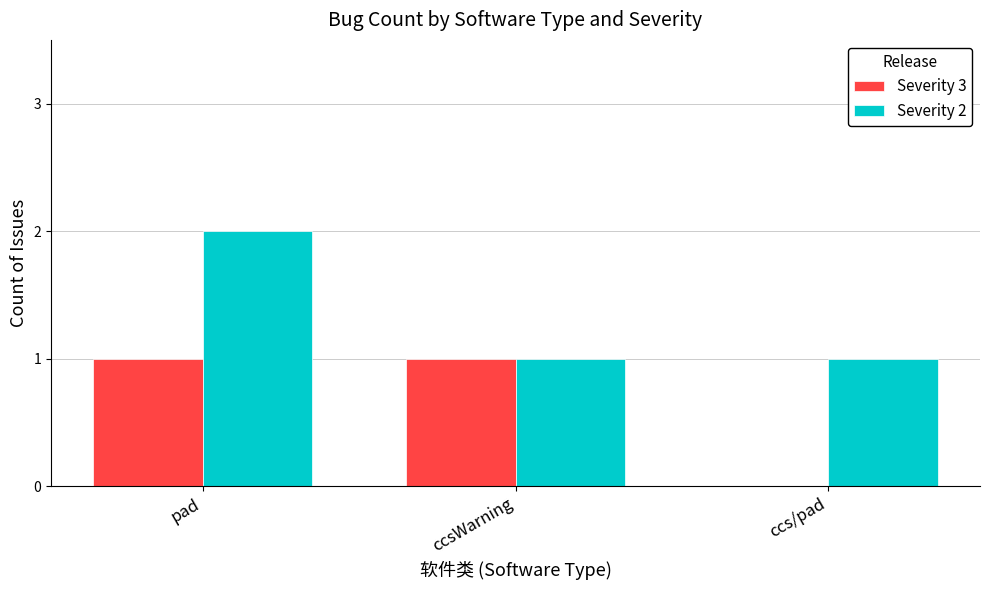

Does the chart contain stacked bars?

No